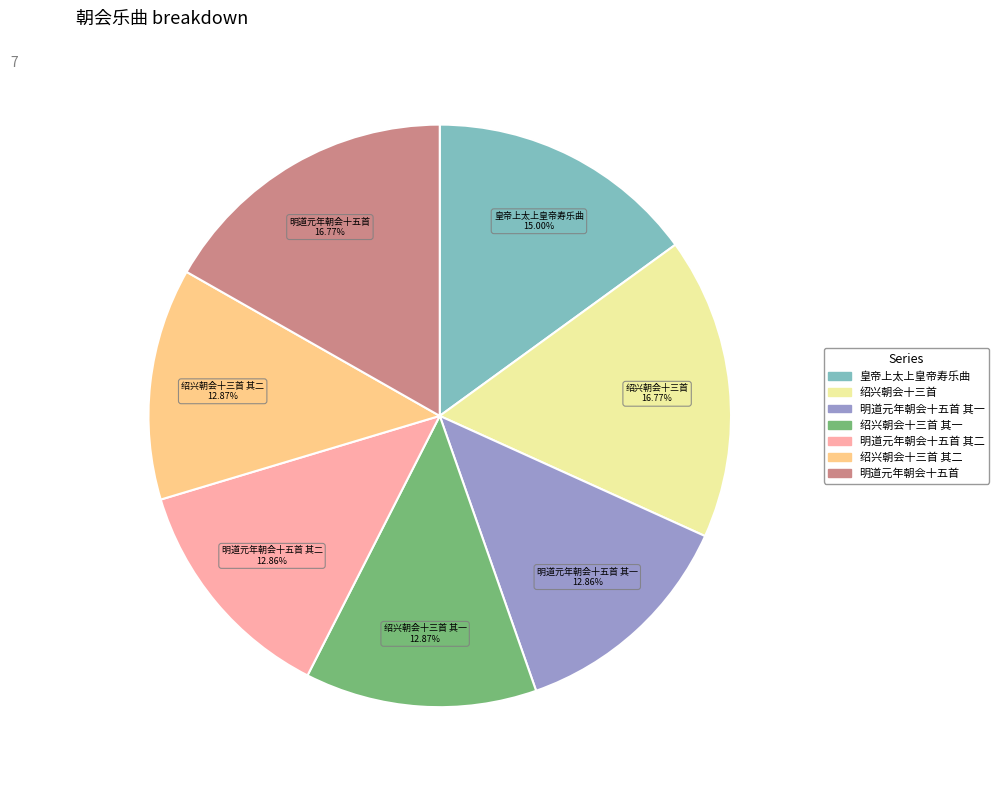

How many slices are in this pie chart?

7